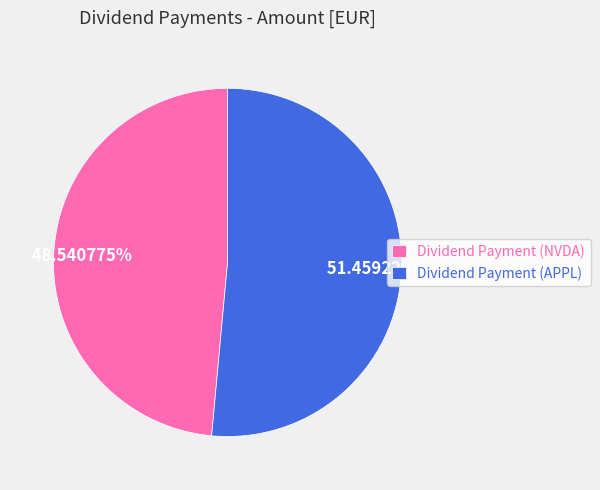

How many segments does this pie chart have?

2